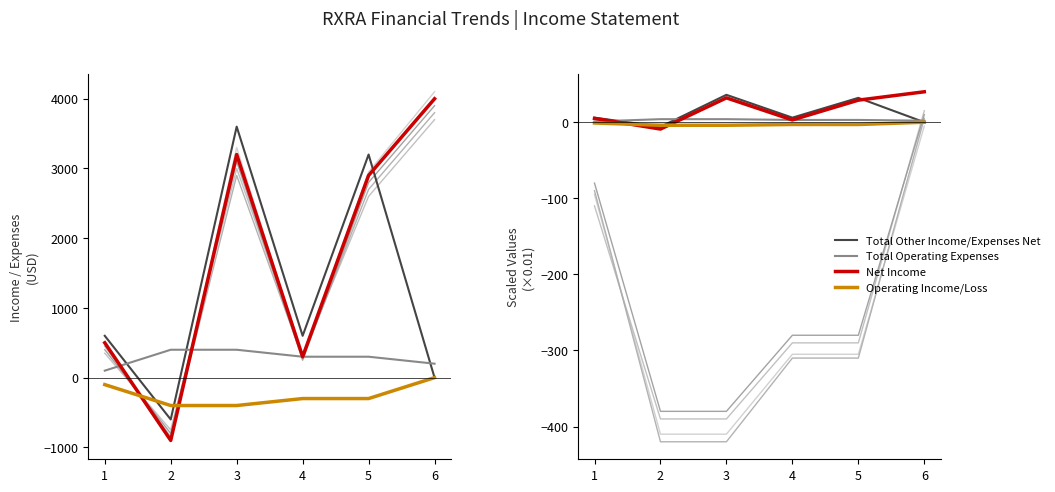

Does the chart display data point markers on the line(s)?

No